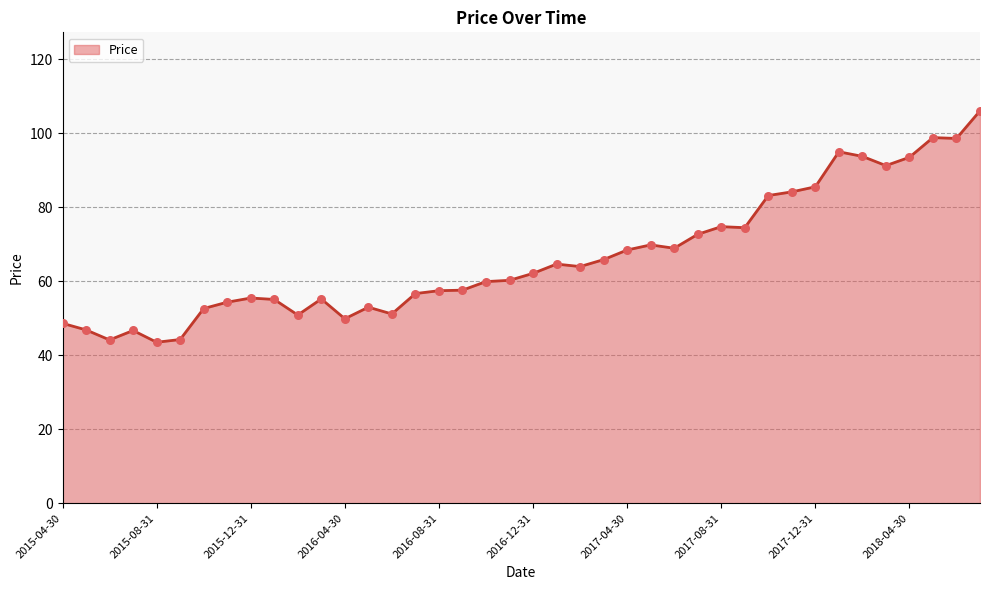

What is the maximum value shown in the chart?

106.1